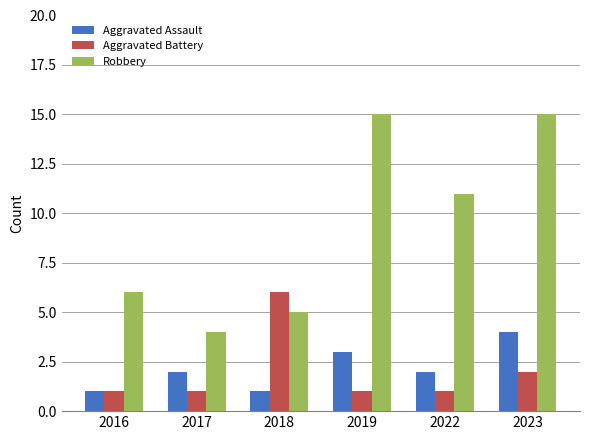

How many distinct data groups are displayed?

3